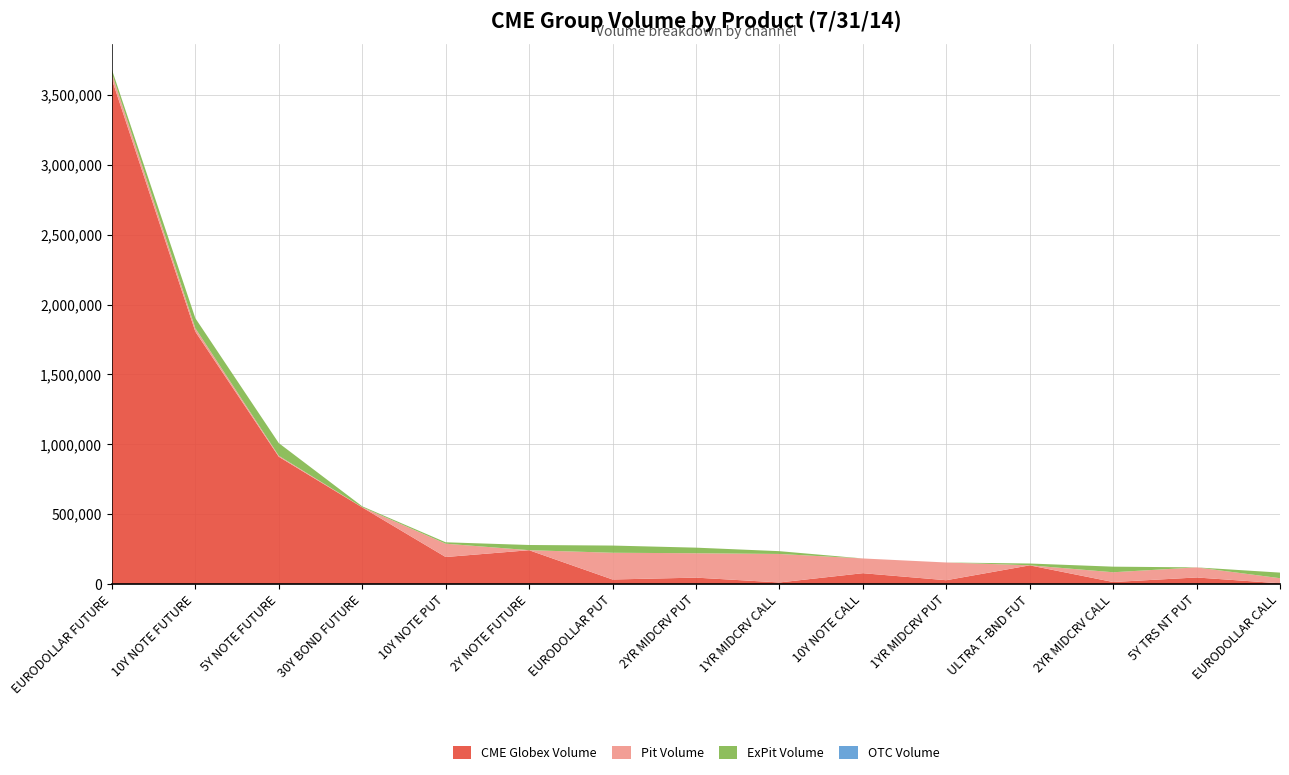

Reading left to right, list all the values displayed in this chart.

CME Globex Volume: EURODOLLAR FUTURE=3612443	10Y NOTE FUTURE=1806284	5Y NOTE FUTURE=910454	30Y BOND FUTURE=547960	10Y NOTE PUT=192660	2Y NOTE FUTURE=241333	EURODOLLAR PUT=31751	2YR MIDCRV PUT=45052	1YR MIDCRV CALL=10586	10Y NOTE CALL=76832	1YR MIDCRV PUT=26523	ULTRA T-BND FUT=132883	2YR MIDCRV CALL=13721	5Y TRS NT PUT=46177	EURODOLLAR CALL=4532
Pit Volume: EURODOLLAR FUTURE=42120	10Y NOTE FUTURE=24322	5Y NOTE FUTURE=7102	30Y BOND FUTURE=1239	10Y NOTE PUT=95490	2Y NOTE FUTURE=287	EURODOLLAR PUT=191425	2YR MIDCRV PUT=174675	1YR MIDCRV CALL=203950	10Y NOTE CALL=105545	1YR MIDCRV PUT=126970	ULTRA T-BND FUT=591	2YR MIDCRV CALL=69845	5Y TRS NT PUT=72365	EURODOLLAR CALL=36492
ExPit Volume: EURODOLLAR FUTURE=27600	10Y NOTE FUTURE=71814	5Y NOTE FUTURE=90824	30Y BOND FUTURE=6530	10Y NOTE PUT=10000	2Y NOTE FUTURE=37137	EURODOLLAR PUT=51500	2YR MIDCRV PUT=40000	1YR MIDCRV CALL=20000	10Y NOTE CALL=0	1YR MIDCRV PUT=0	ULTRA T-BND FUT=12737	2YR MIDCRV CALL=40000	5Y TRS NT PUT=0	EURODOLLAR CALL=40000
OTC Volume: EURODOLLAR FUTURE=0	10Y NOTE FUTURE=0	5Y NOTE FUTURE=0	30Y BOND FUTURE=0	10Y NOTE PUT=0	2Y NOTE FUTURE=0	EURODOLLAR PUT=0	2YR MIDCRV PUT=0	1YR MIDCRV CALL=0	10Y NOTE CALL=0	1YR MIDCRV PUT=0	ULTRA T-BND FUT=0	2YR MIDCRV CALL=0	5Y TRS NT PUT=0	EURODOLLAR CALL=0